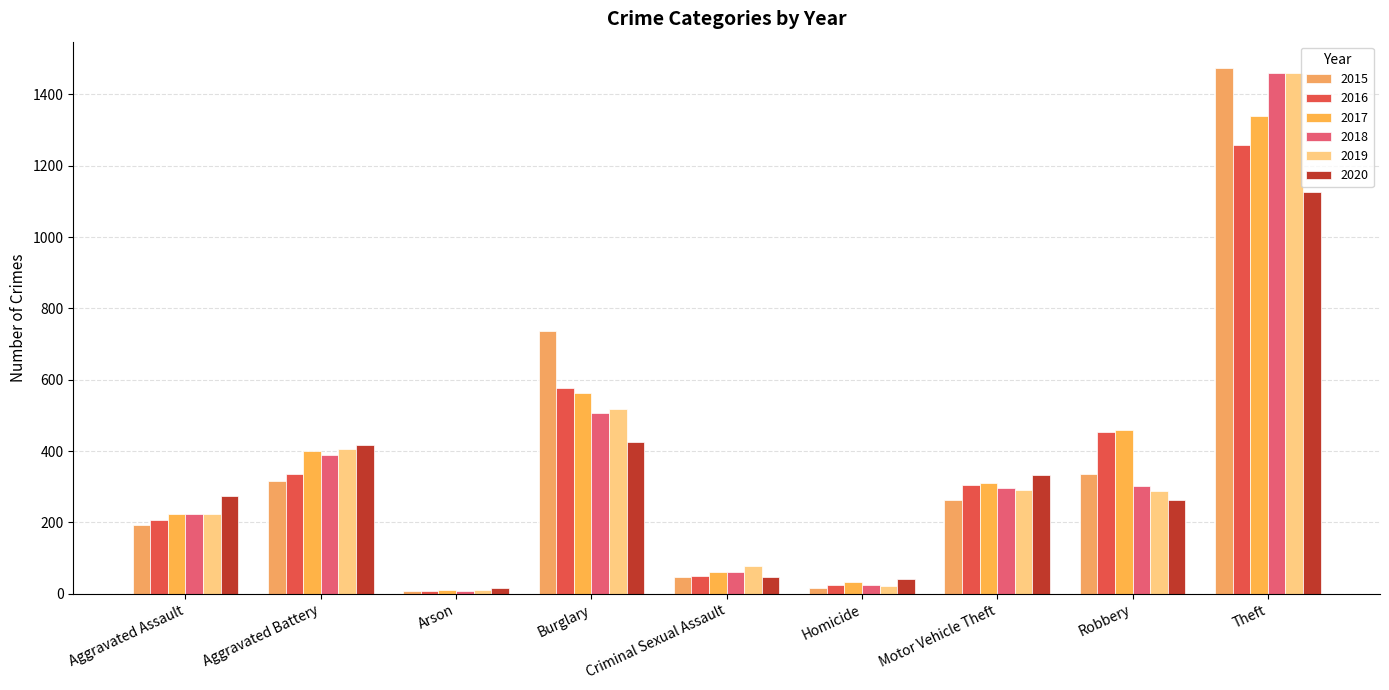

What is the total value across all series at Criminal Sexual Assault?

342